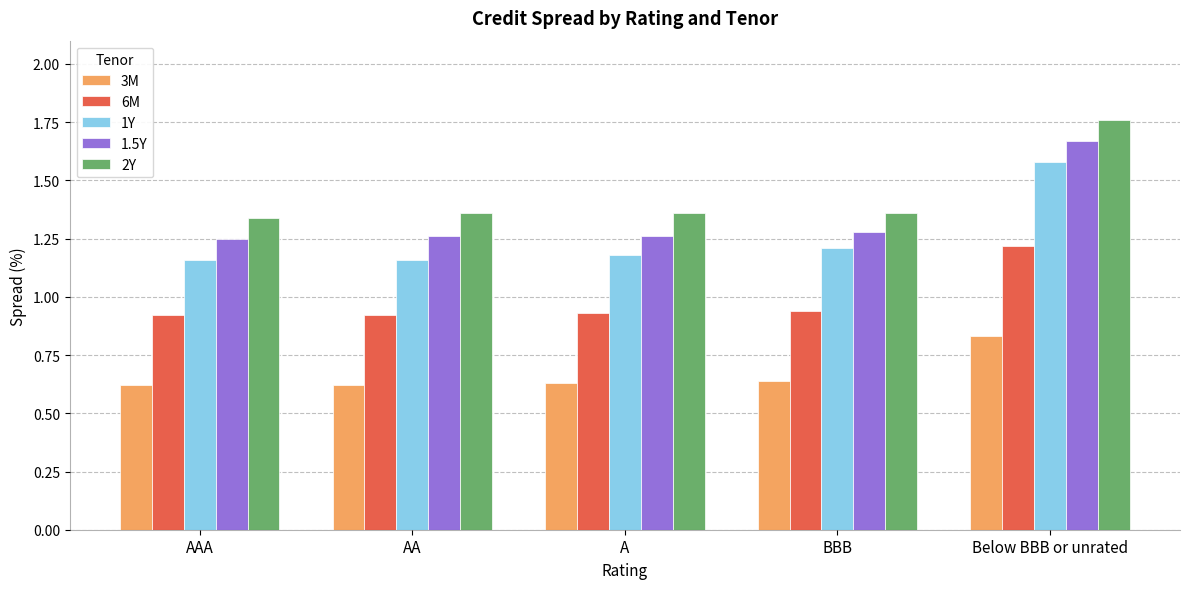

How many 3M values are between 0 and 1?

5